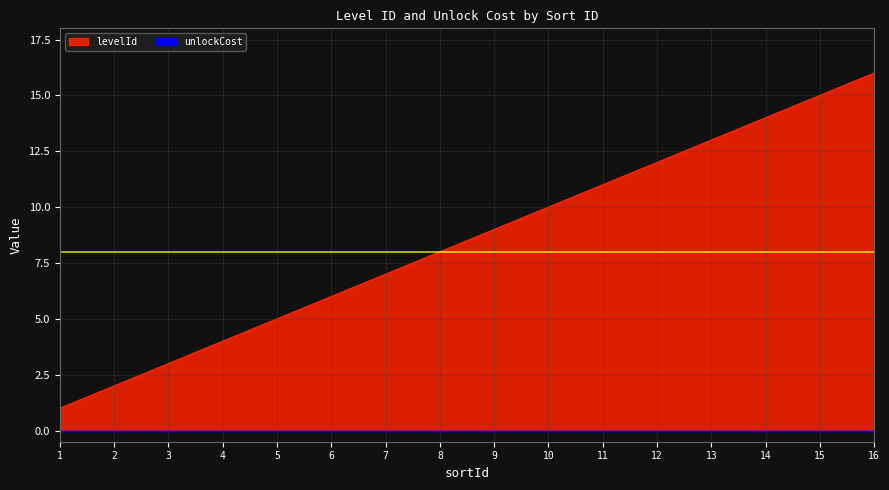

What is the greatest value displayed?

16